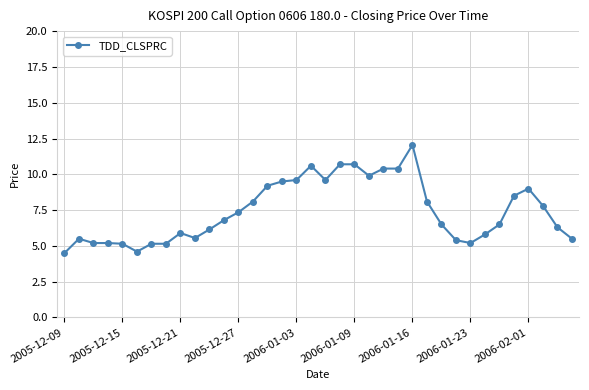

True or false: the data has more than 2 interior local peaks.

True